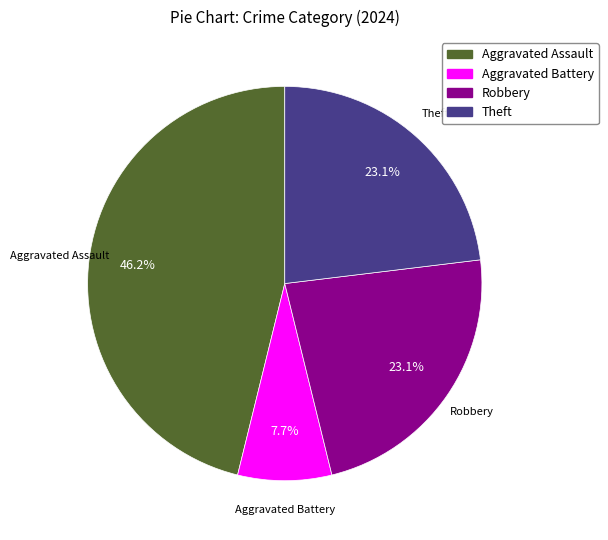

To the nearest percent, what is the difference between the largest and smallest slice percentages?

38%